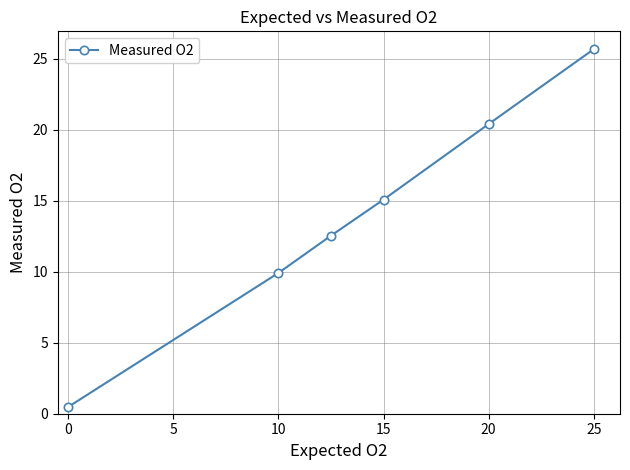

True or false: there are more than 2 points higher than both neighbors.

False